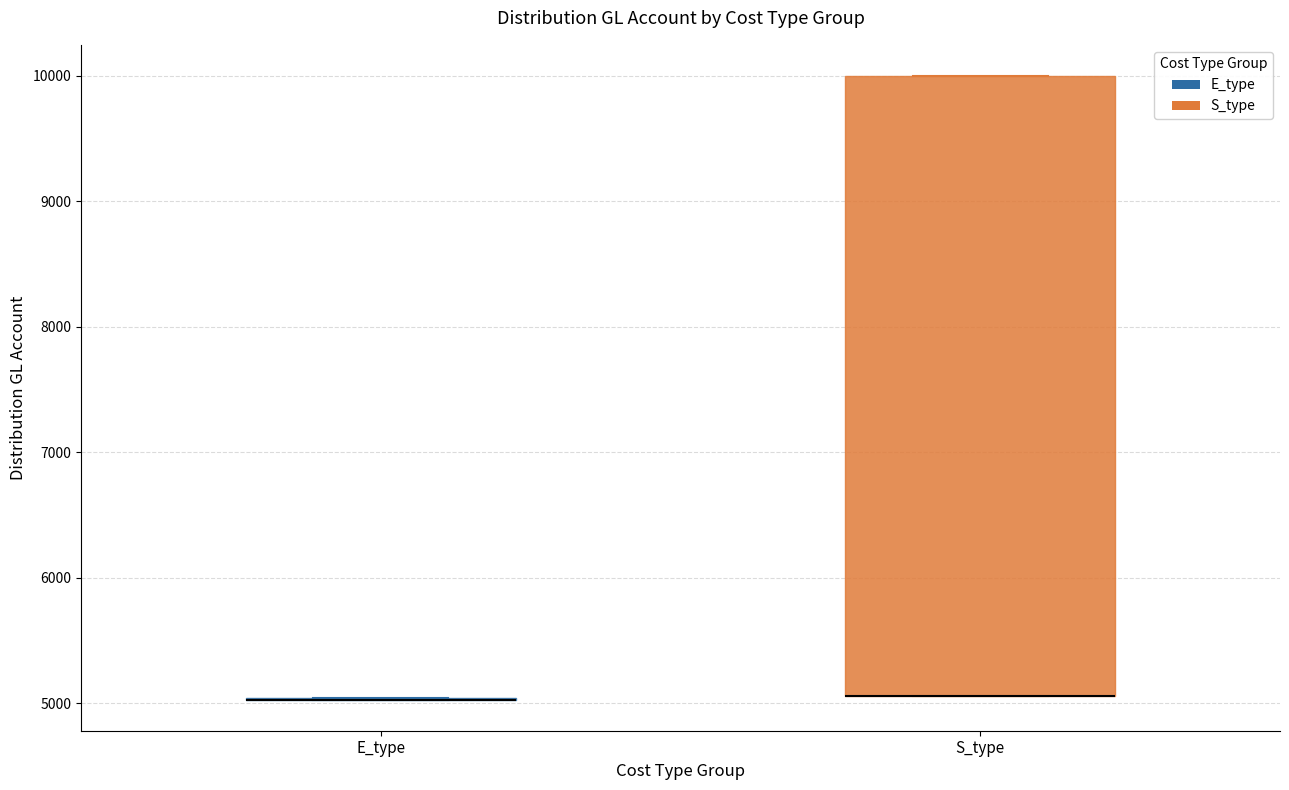

Where is the lower edge of the box for S_type on the y-axis? The values are not printed on the chart, so give them approximately, as read against the axis.

5100